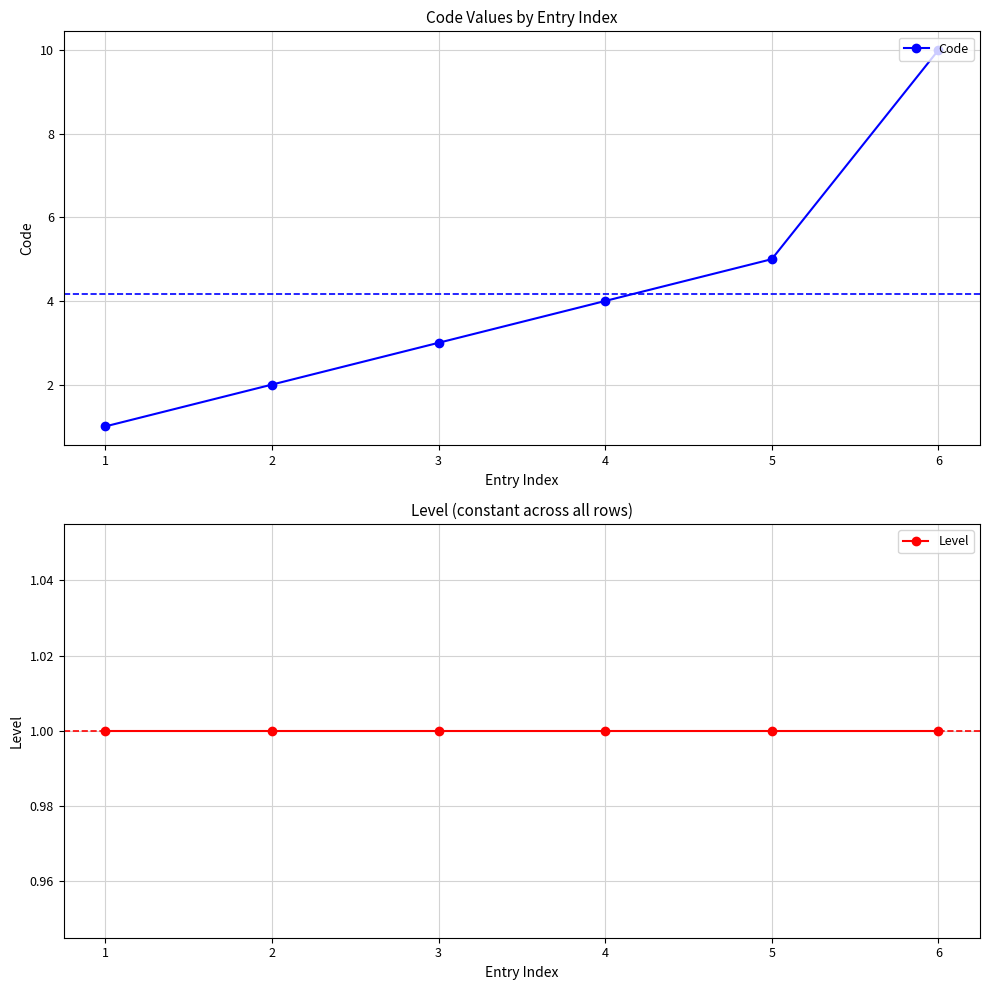

What is the difference between the second highest and minimum values in the Code series?

4